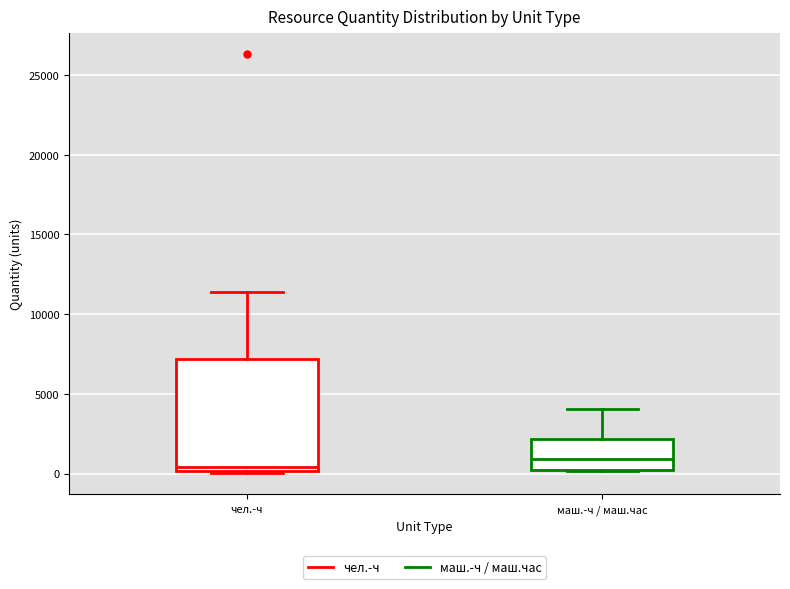

Which box has the lowest median line?

чел.-ч